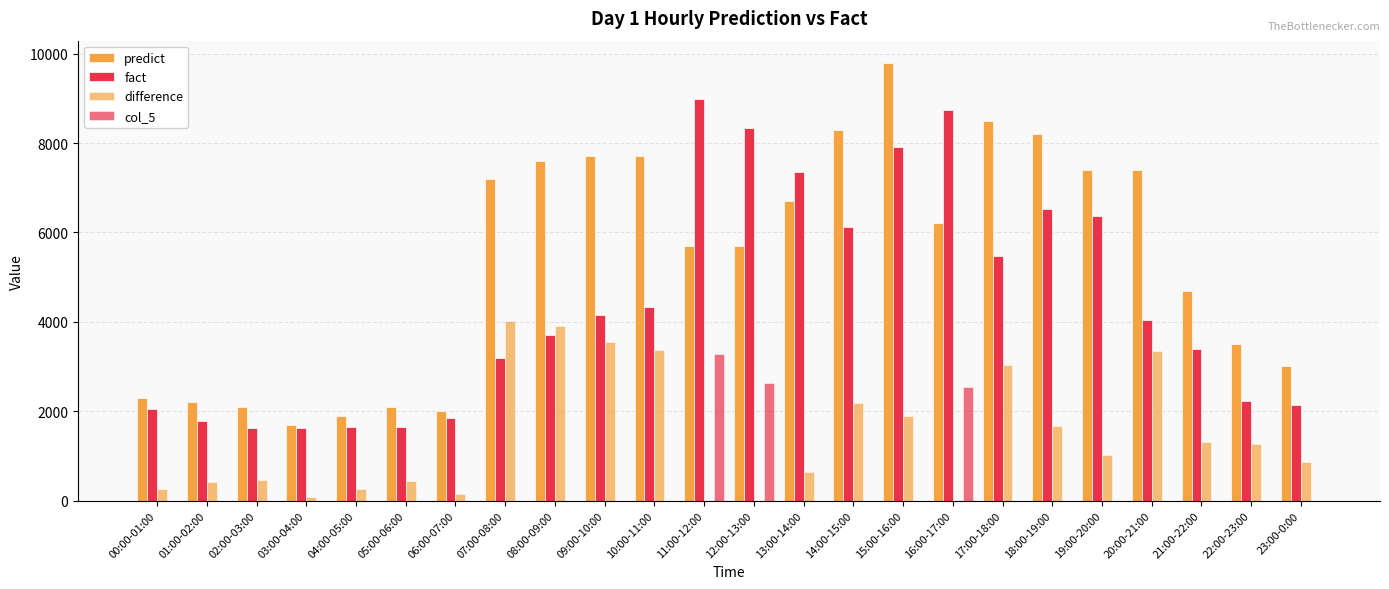

Does the chart contain stacked bars?

No